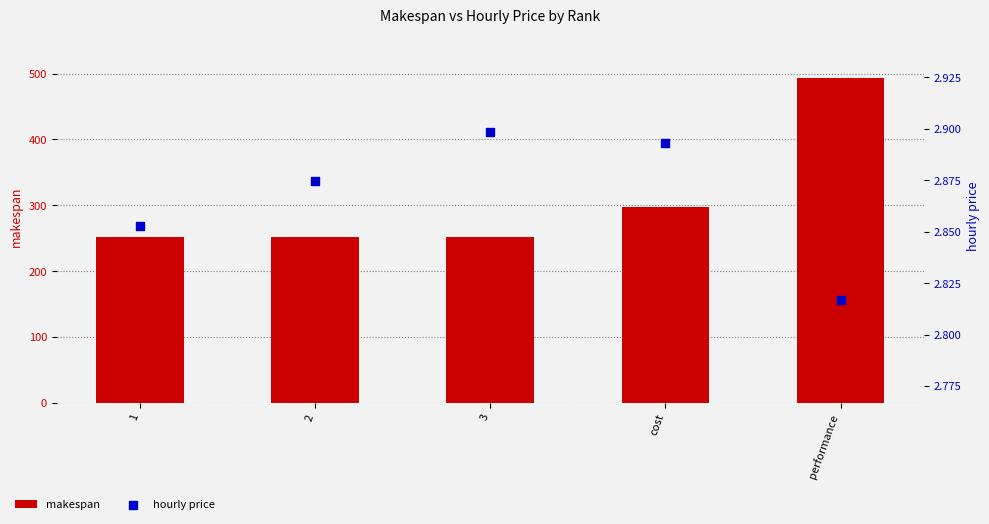

What are all the series names shown in the legend?

makespan, hourly price